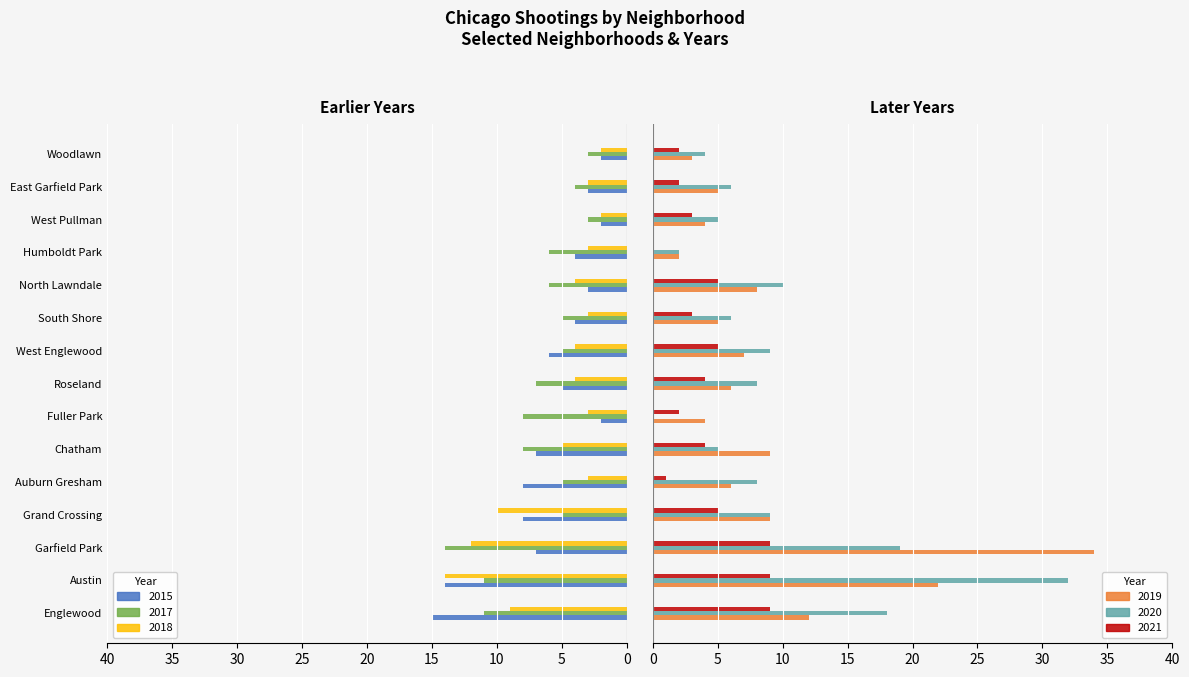

Between Englewood and Roseland, which series saw the biggest shift?

2015